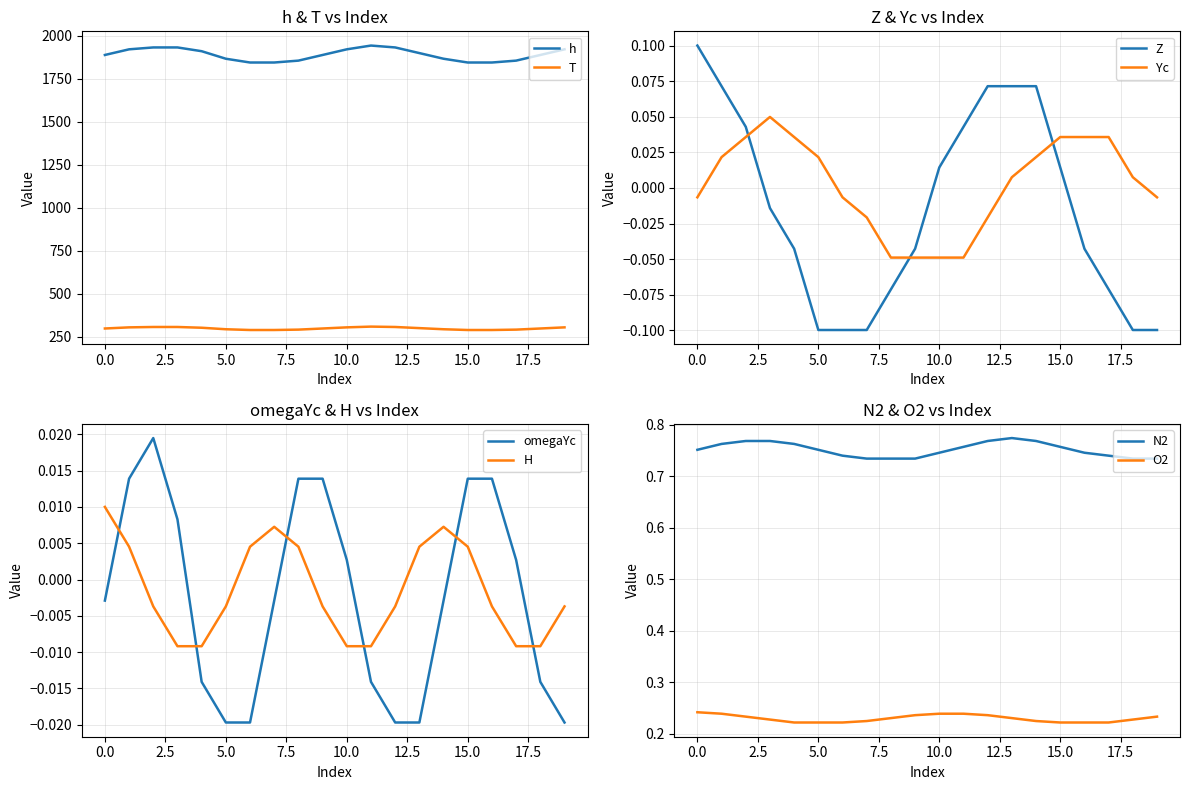

True or false: Z has more than 2 interior local peaks.

False